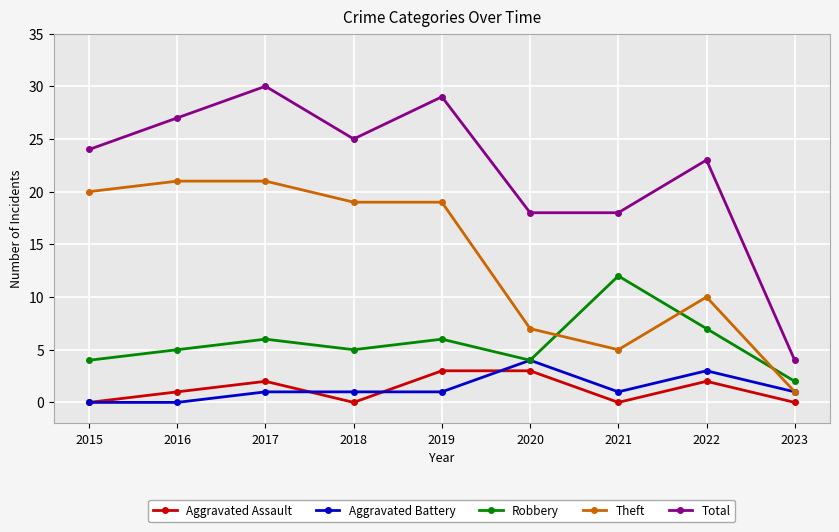

Which series changed the most between 2020 and 2021?

Robbery